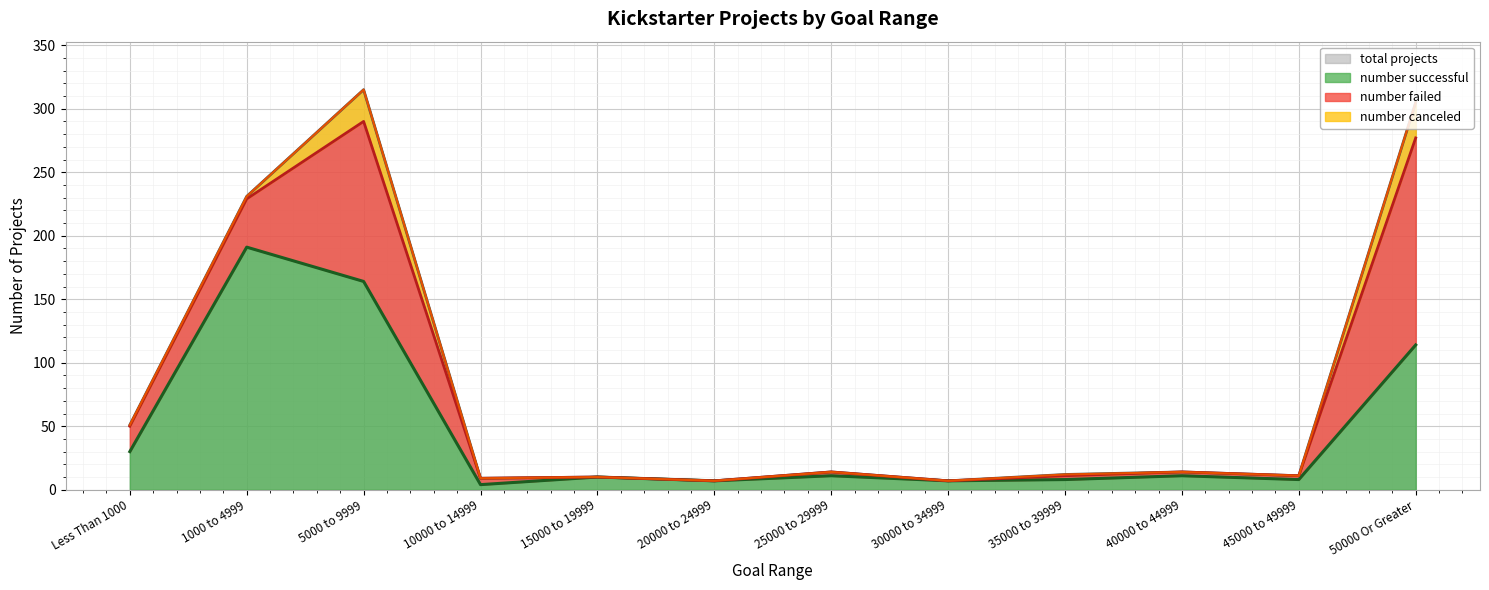

How many data points in total projects are above 14?

4